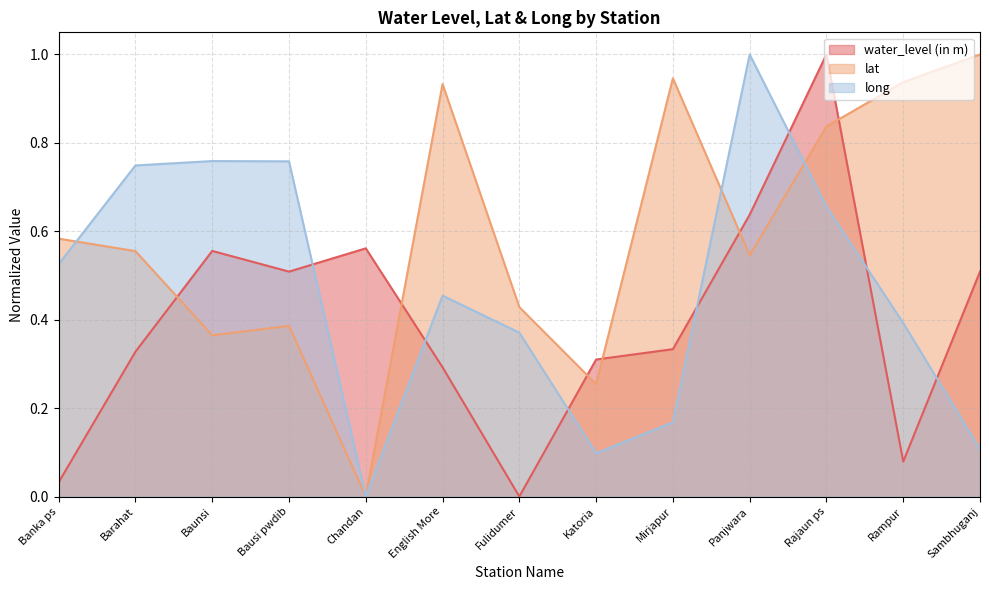

Reading right to left, what are all the values shown in this chart?

water_level (in m): Sambhuganj=0.5	Rampur=0.1	Rajaun ps=1.0	Panjwara=0.6	Mirjapur=0.3	Katoria=0.3	Fulidumer=0.0	English More=0.3	Chandan=0.6	Bausi pwdib=0.5	Baunsi=0.6	Barahat=0.3	Banka ps=0.0
lat: Sambhuganj=1.0	Rampur=0.9	Rajaun ps=0.8	Panjwara=0.5	Mirjapur=0.9	Katoria=0.3	Fulidumer=0.4	English More=0.9	Chandan=0.0	Bausi pwdib=0.4	Baunsi=0.4	Barahat=0.6	Banka ps=0.6
long: Sambhuganj=0.1	Rampur=0.4	Rajaun ps=0.7	Panjwara=1.0	Mirjapur=0.2	Katoria=0.1	Fulidumer=0.4	English More=0.5	Chandan=0.0	Bausi pwdib=0.8	Baunsi=0.8	Barahat=0.7	Banka ps=0.5